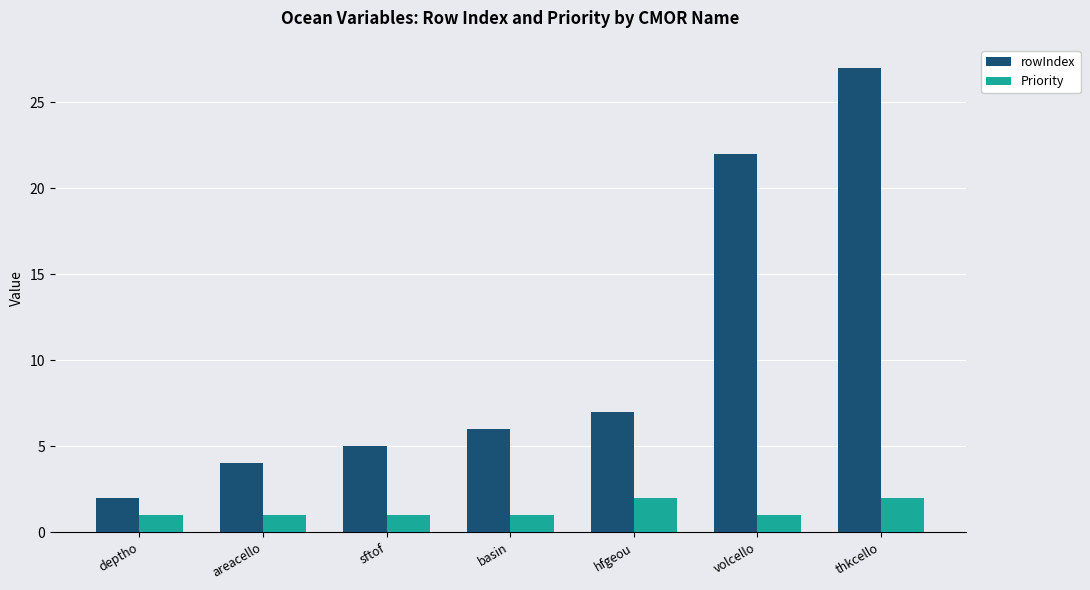

Count the number of categories in the chart.

7